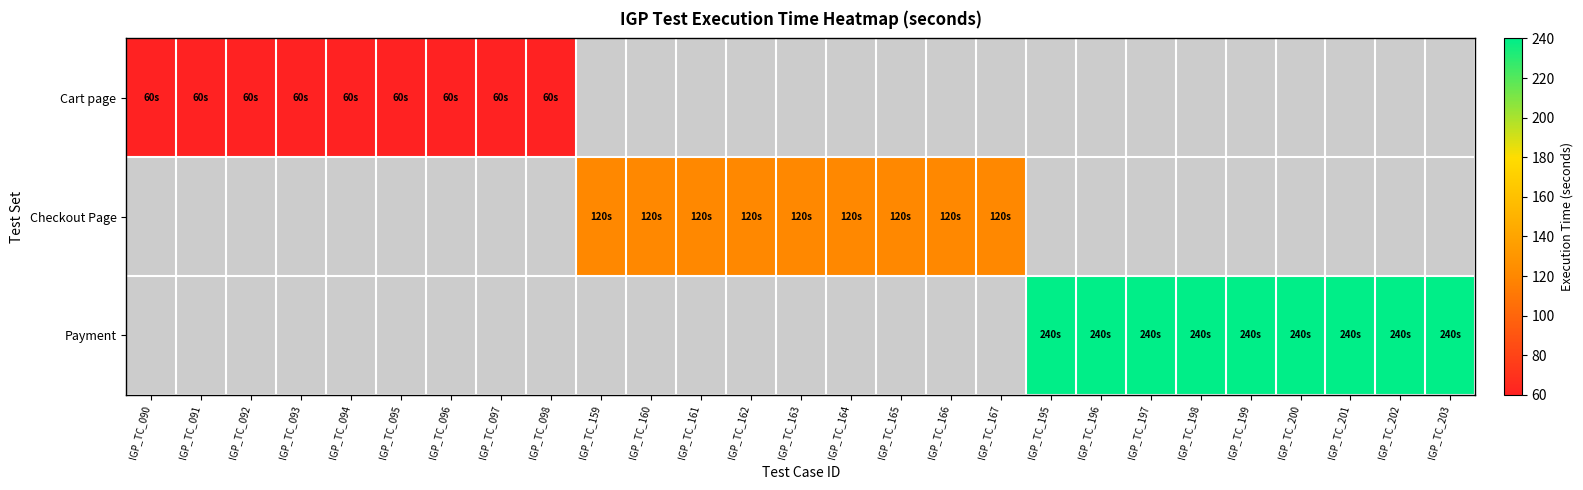

Is the value of Checkout Page at IGP_TC_160 greater than the value of Payment at IGP_TC_195?

No